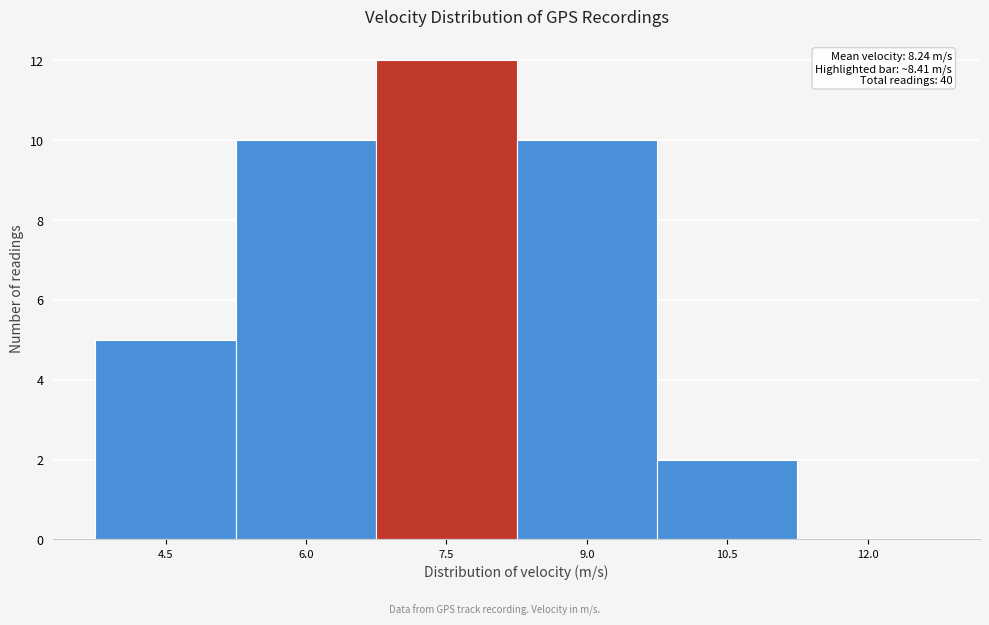

Reading left to right, list all the values displayed in this chart.

4.5=5	6.0=10	7.5=12	9.0=10	10.5=2	12.0=0